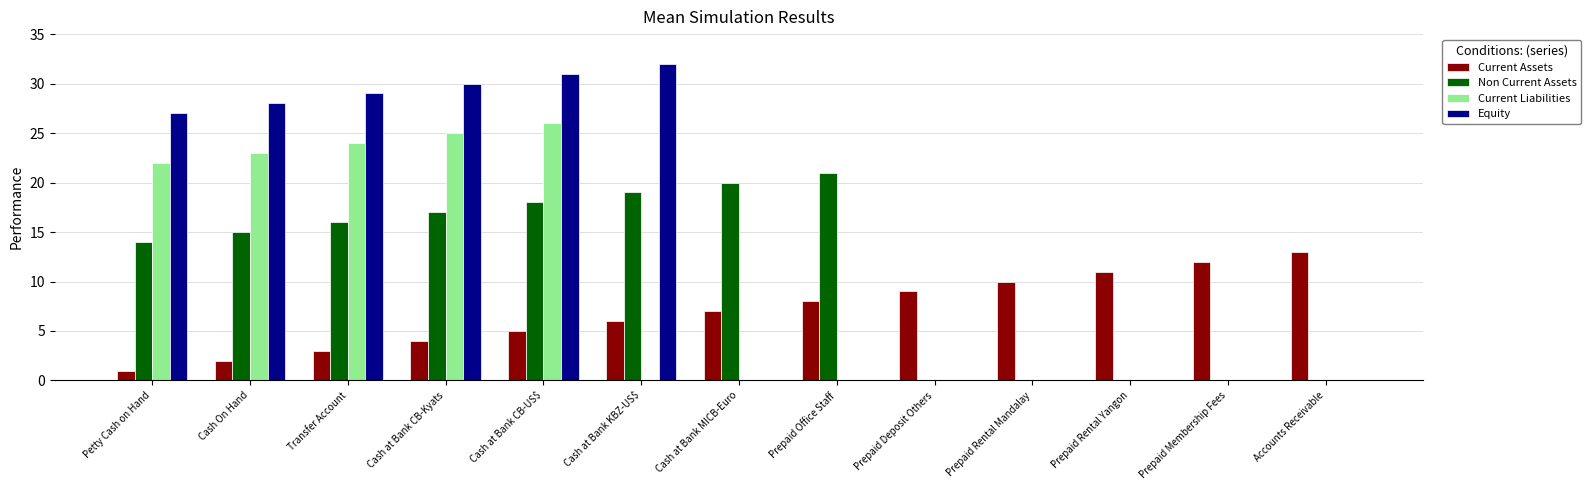

True or false: Current Liabilities has a value of 26 at Cash at Bank CB-US$.

True